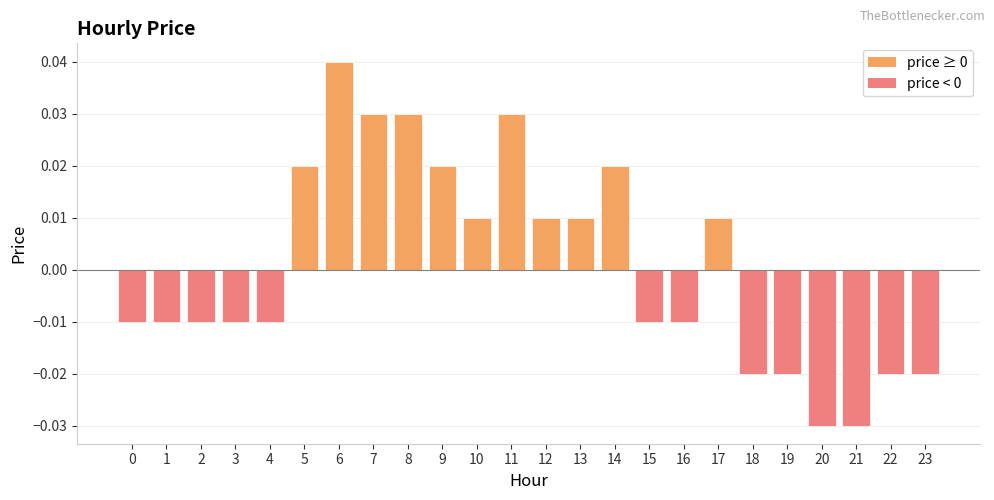

Which has a higher value, 15 or 18?

15